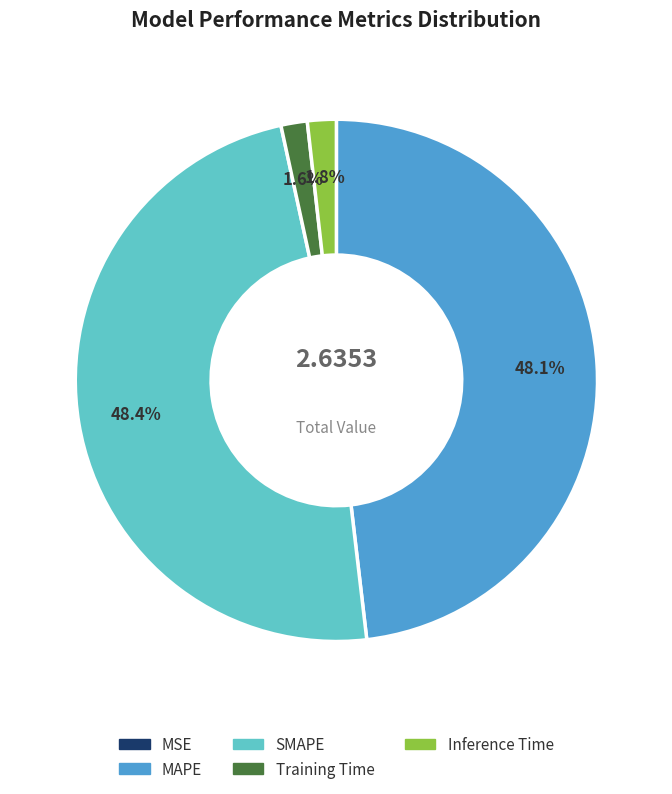

Combined, what portion of the pie is MAPE and Inference Time?

49.9%